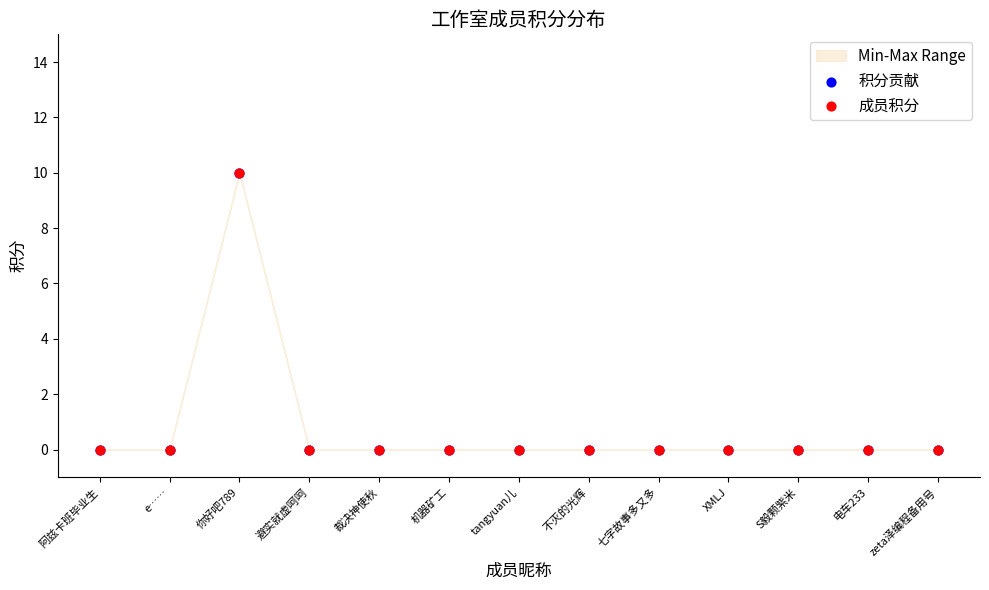

Which series reaches the maximum Y coordinate?

积分贡献